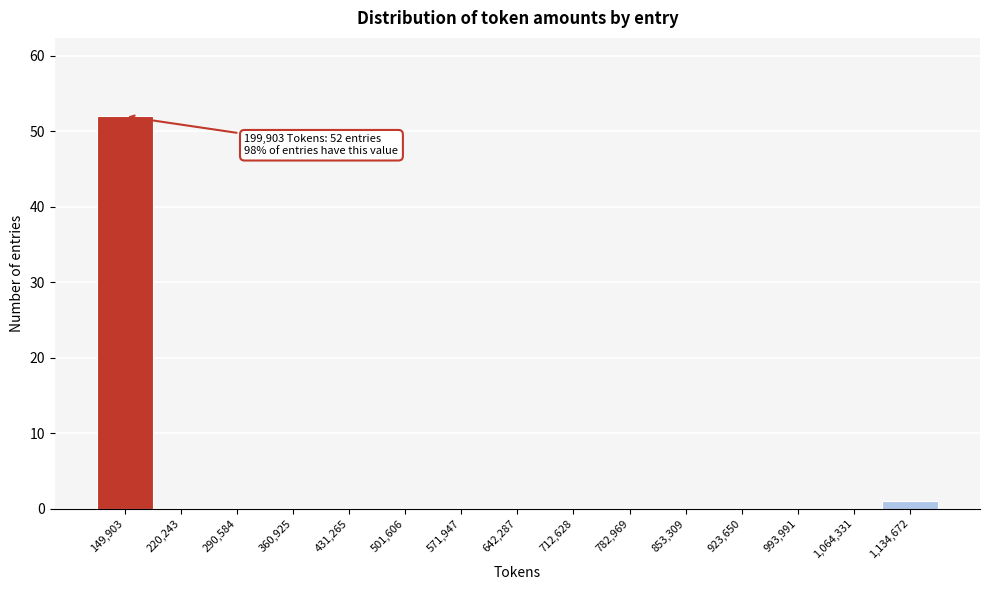

Reading left to right, extract all data points from this chart.

149,903=52	220,243=0	290,584=0	360,925=0	431,265=0	501,606=0	571,947=0	642,287=0	712,628=0	782,969=0	853,309=0	923,650=0	993,991=0	1,064,331=0	1,134,672=1